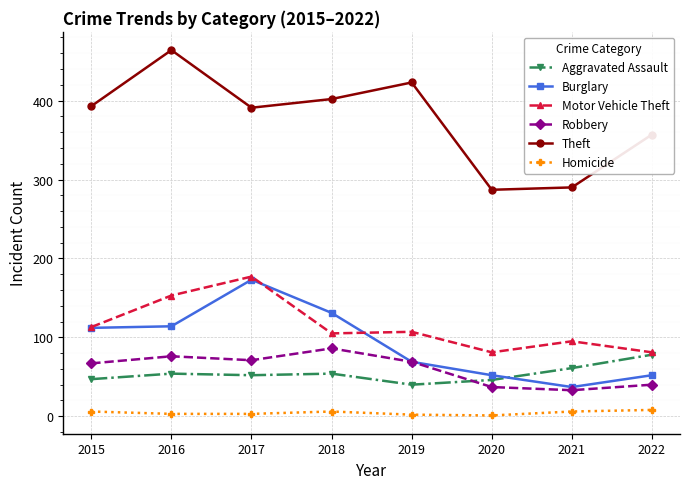

How many lines are shown in the chart?

6